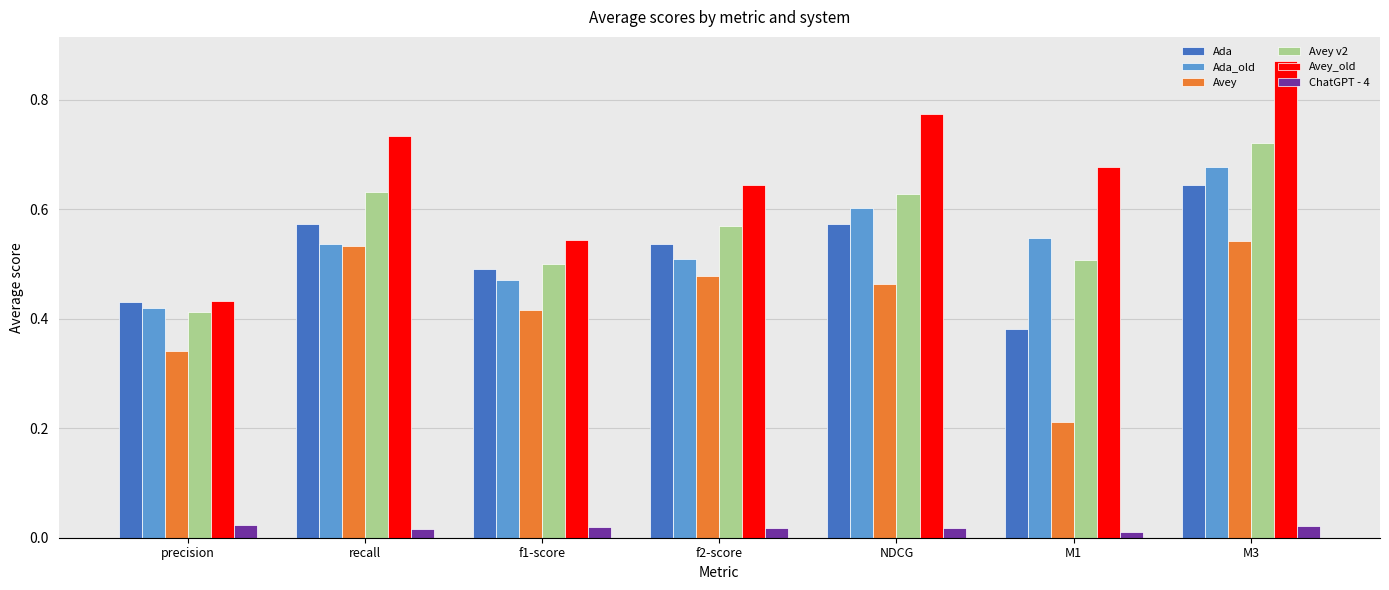

Which series has the largest total across all categories?

Avey_old